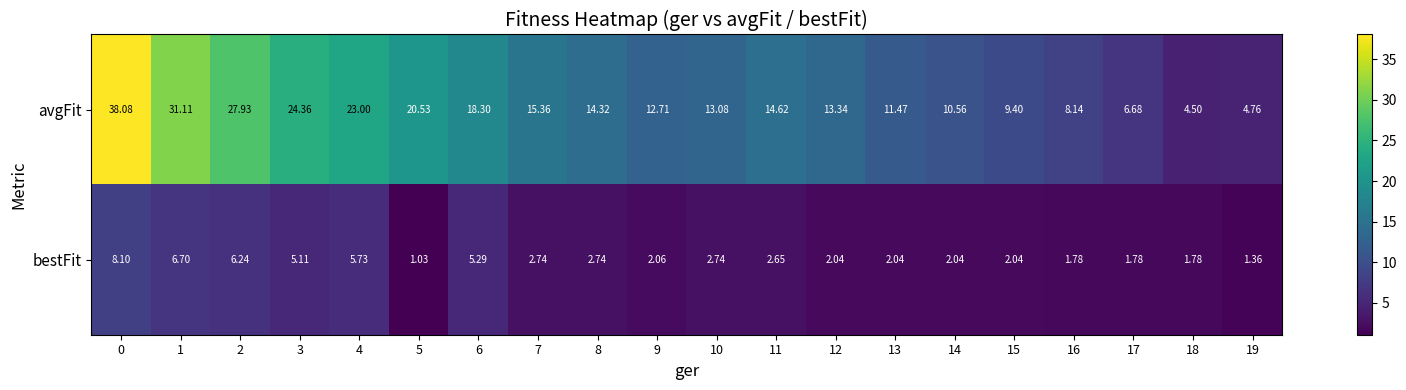

Rank the series at 15 from lowest to highest value.

bestFit, avgFit